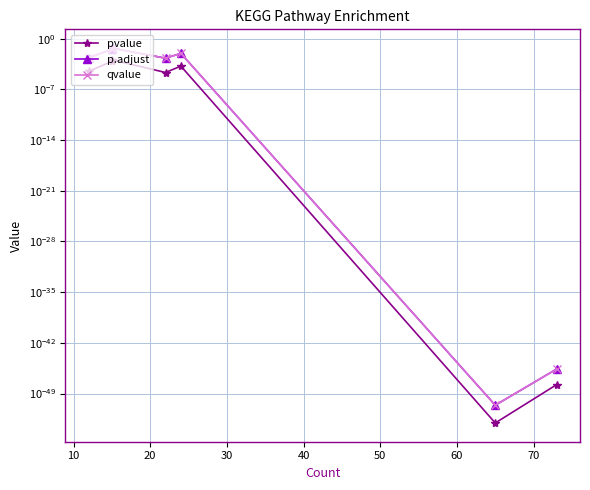

What are all the series names shown in the legend?

pvalue, p.adjust, qvalue